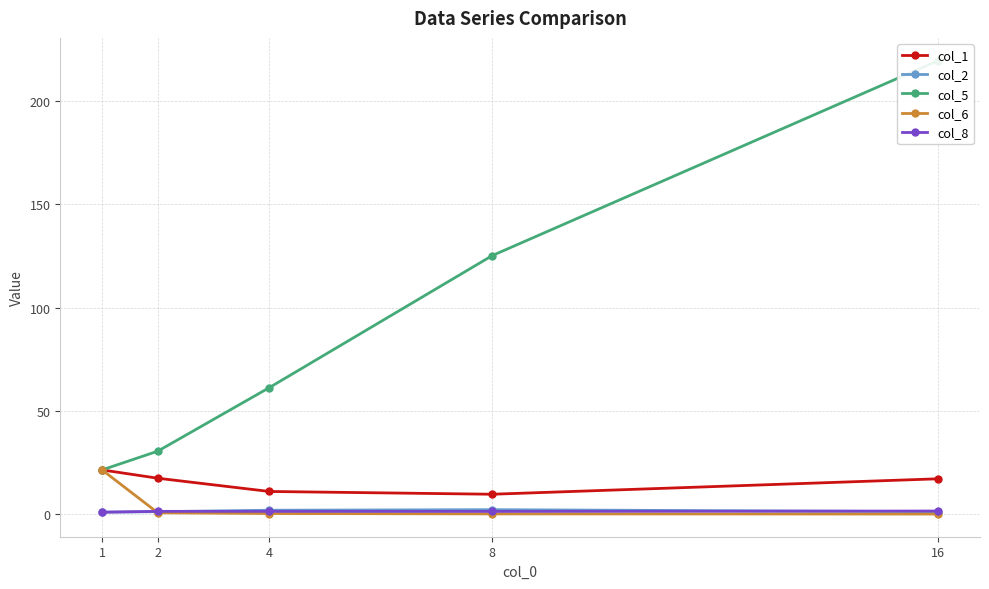

True or false: col_5 and col_2 cross at least once.

False